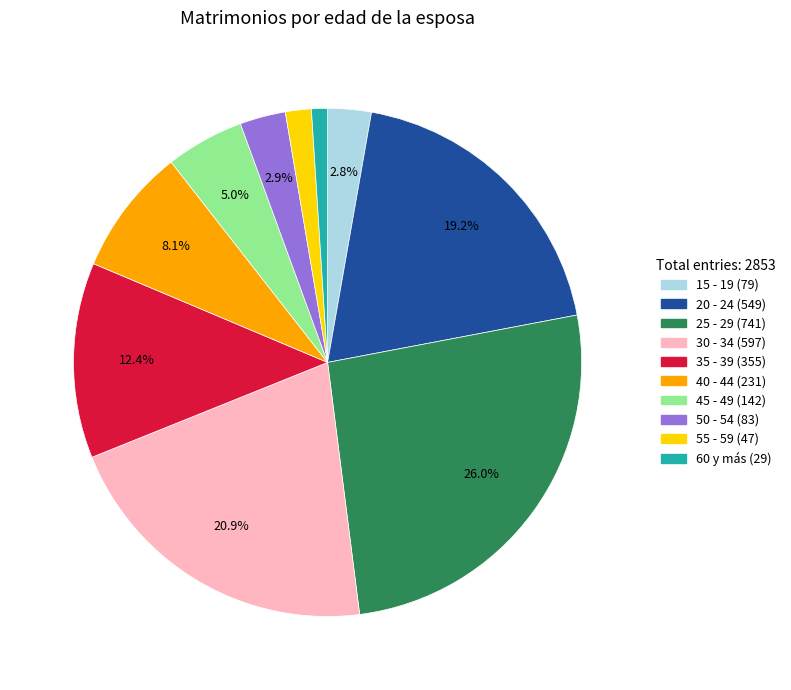

Between 15 - 19 and 35 - 39, which is larger?

35 - 39